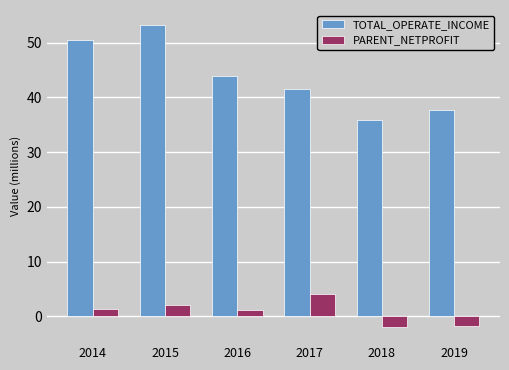

What is the smallest value displayed?

-1.9